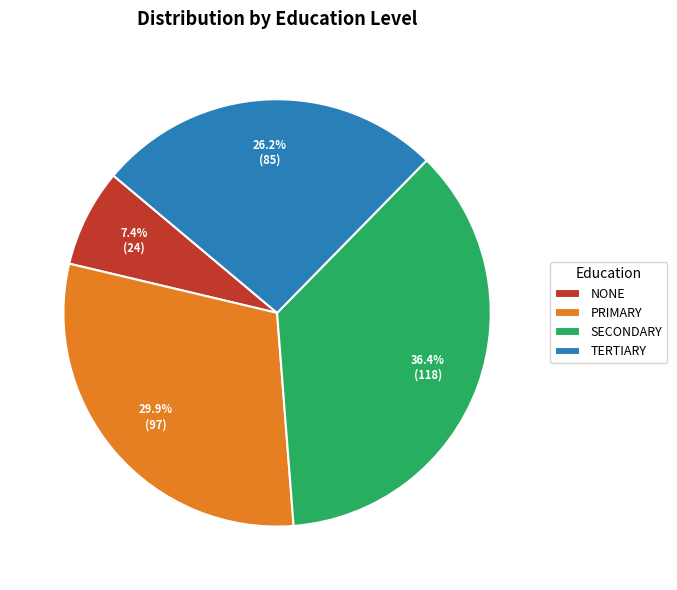

Is there any slice that represents more than half of the pie?

No